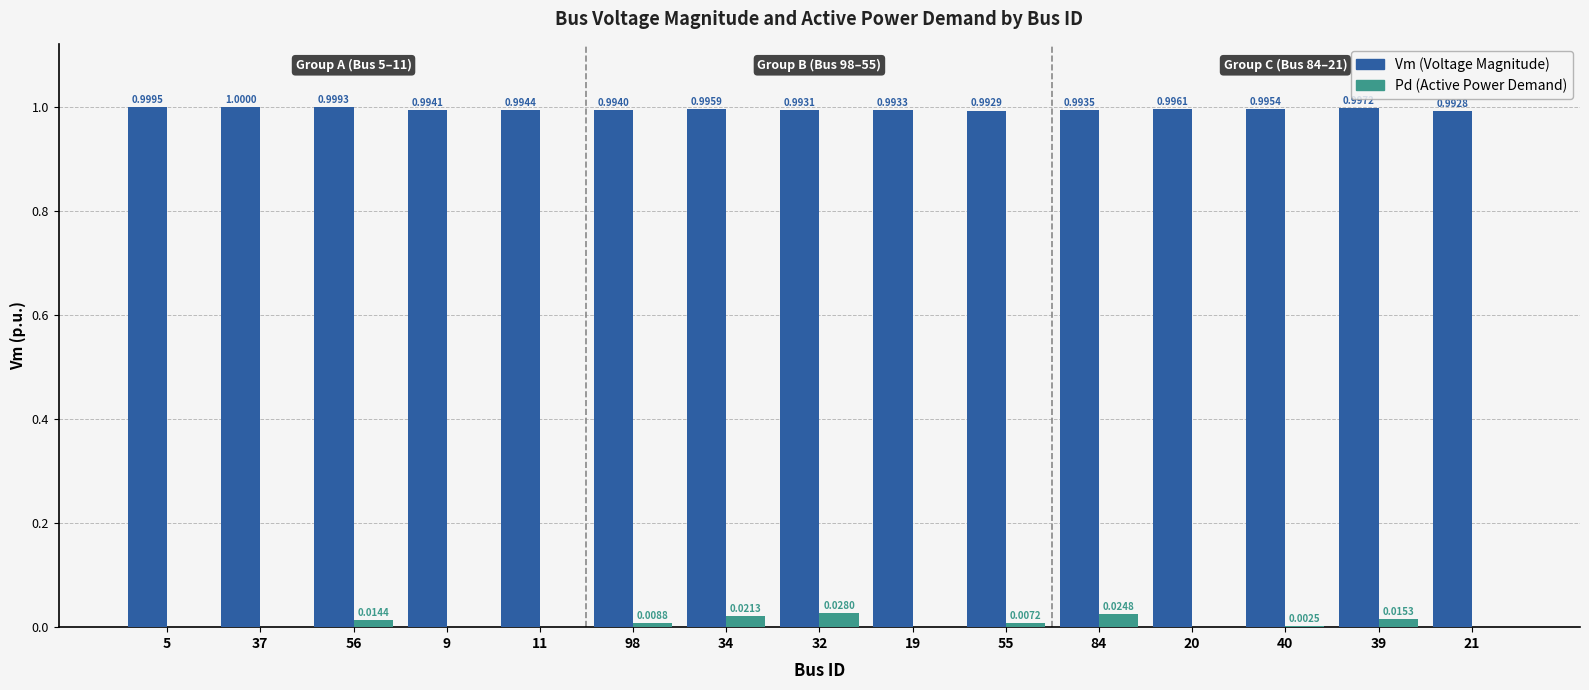

At which category is the sum across all series the highest?

32